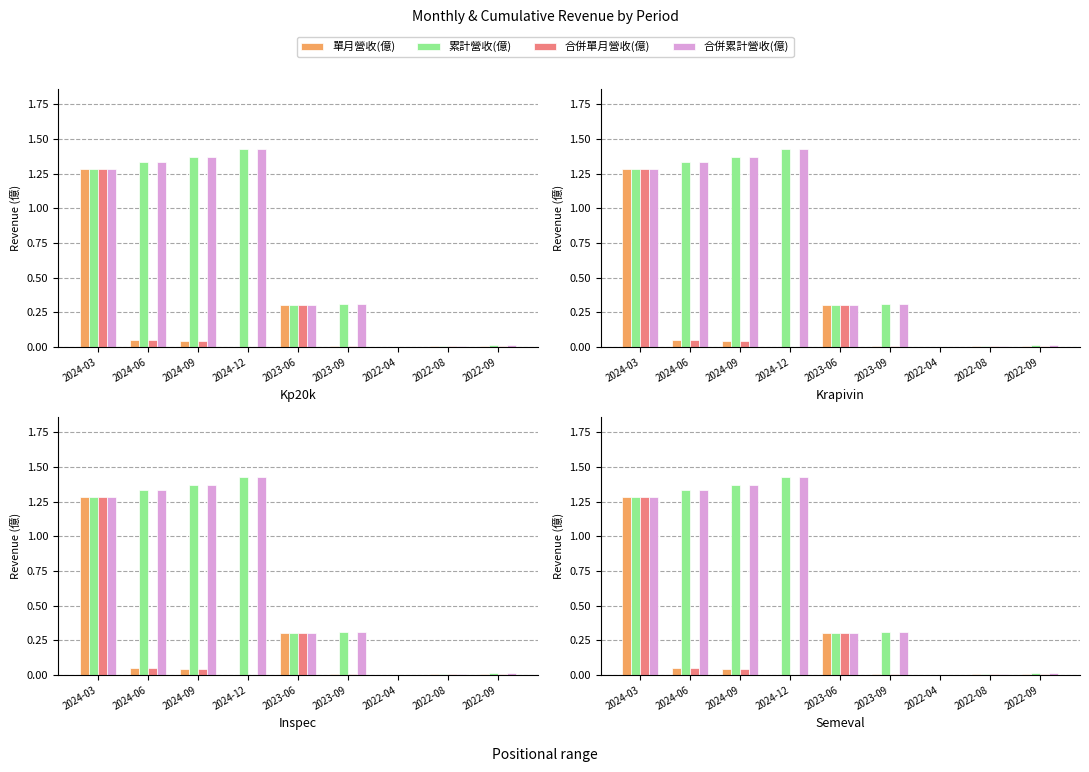

Between 2022-04 and 2022-08, which is larger?

2022-08